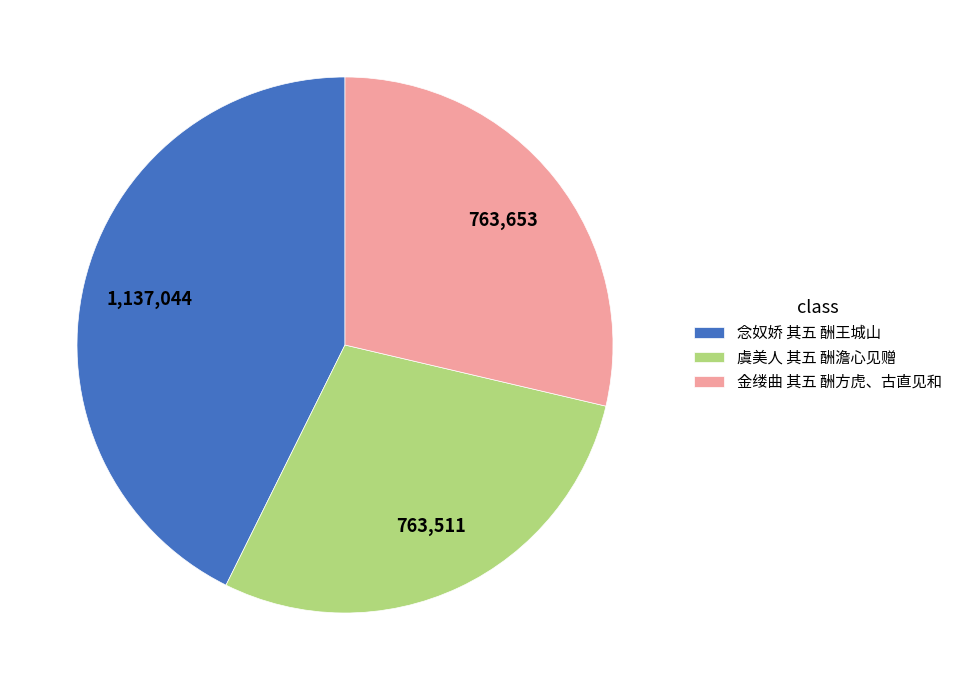

Is the sum of 念奴娇 其五 酬王城山 and 虞美人 其五 酬澹心见赠 greater than half?

Yes